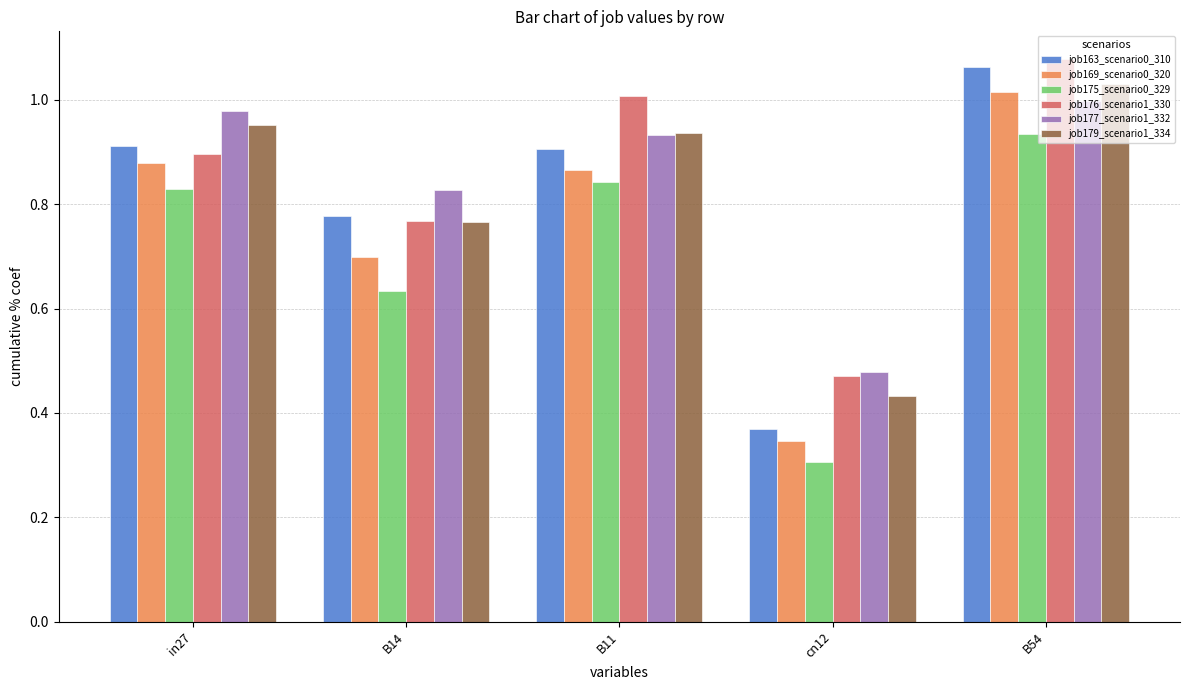

What is the sum of all job177_scenario1_332 values?

4.2